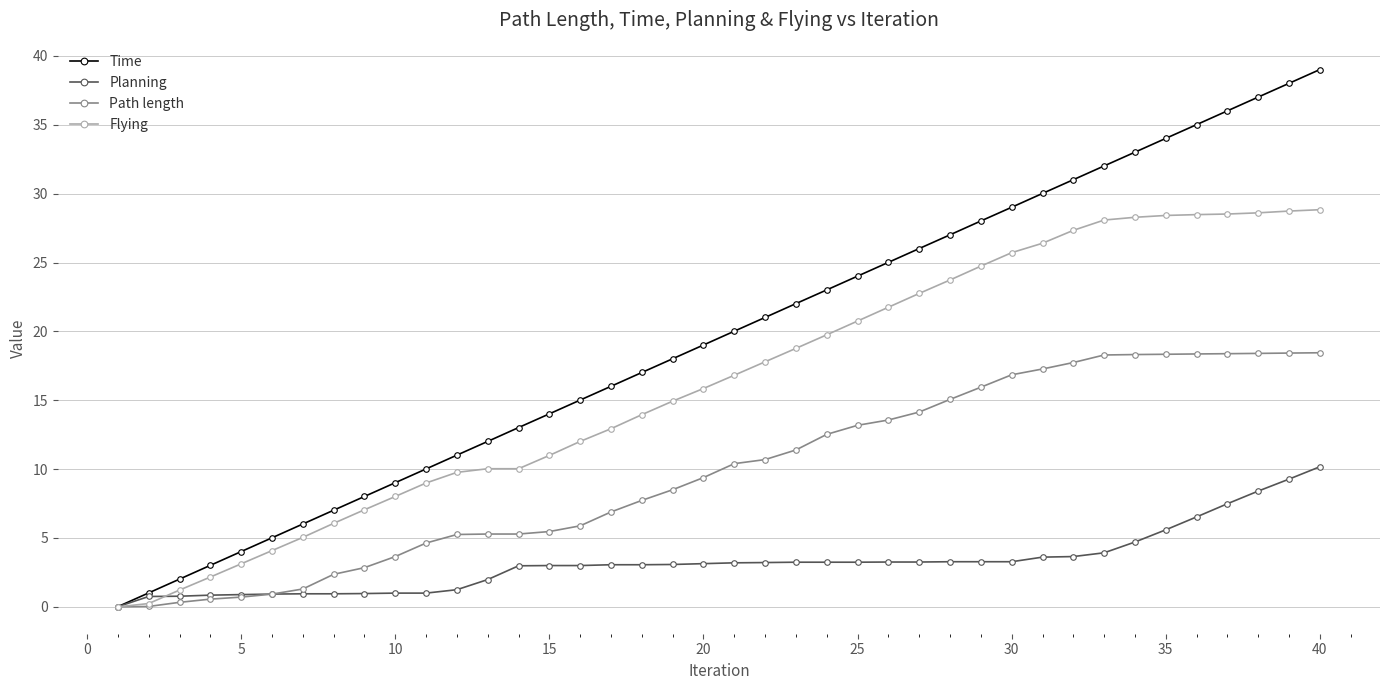

What is the difference between the maximum and minimum values in the Path length series?

18.4